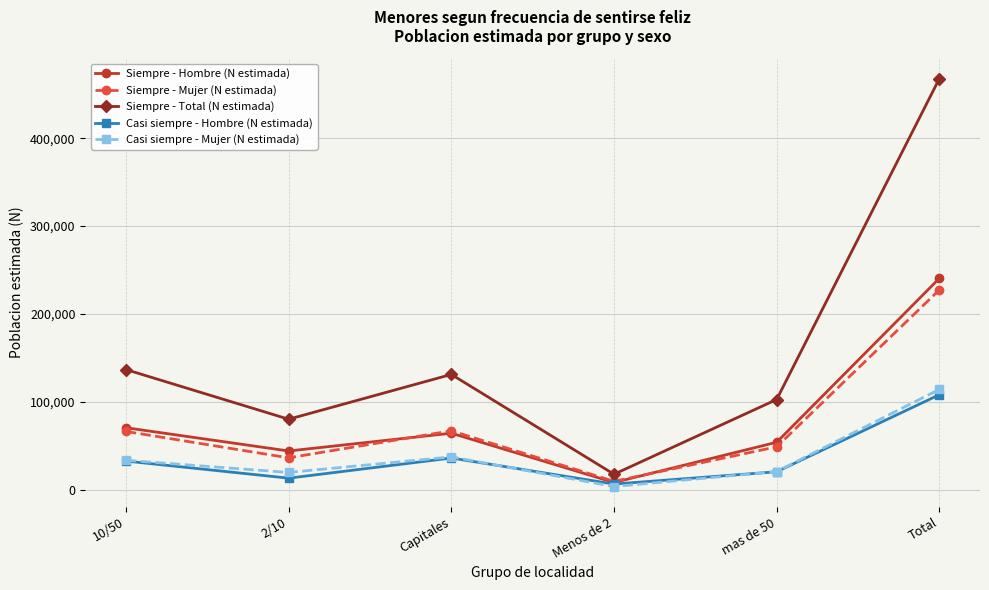

What value does the Siempre - Hombre (N estimada) series have at 2/10, to the nearest 10?

43930